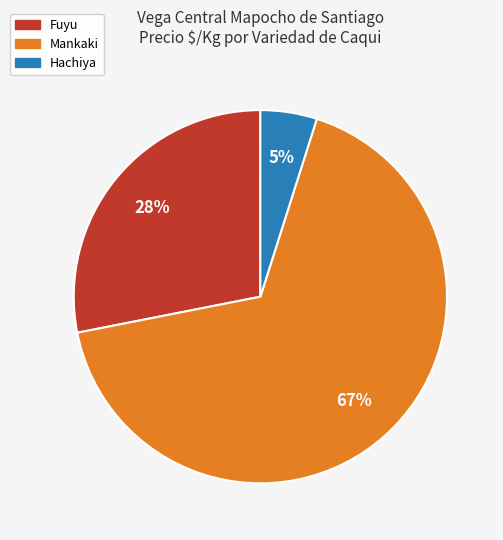

True or false: Fuyu accounts for 42% of the total.

False